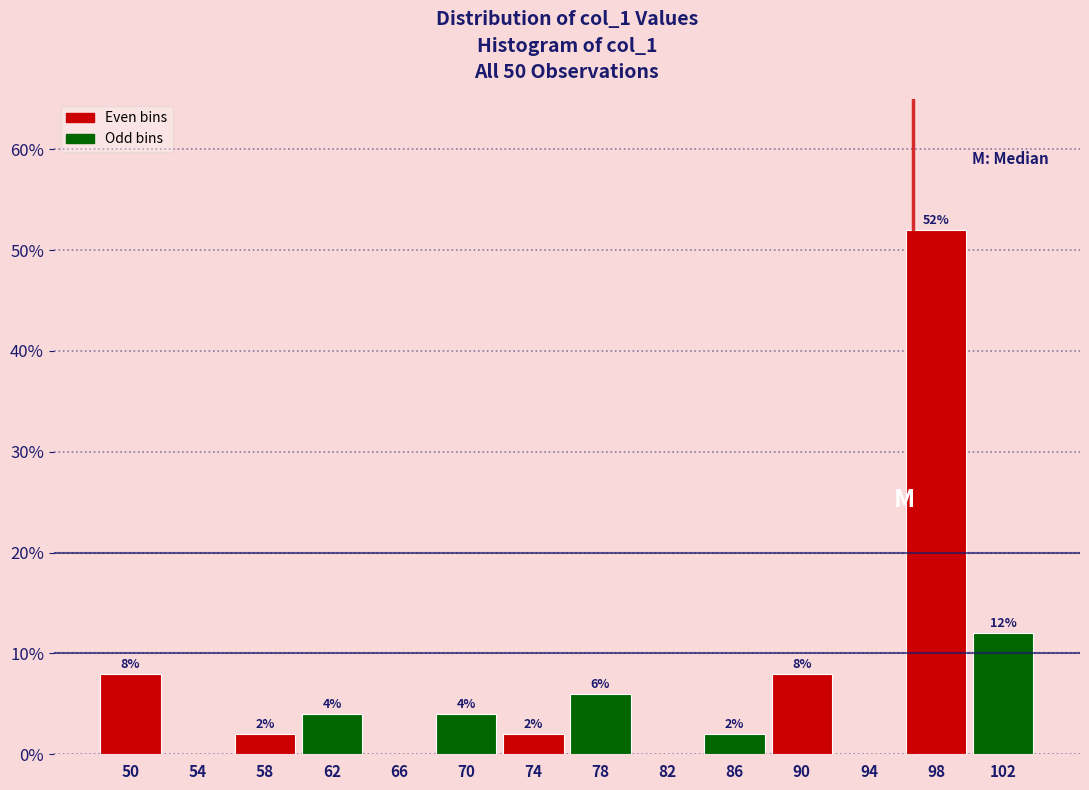

Which range on the x-axis has the tallest bar?

96 to 100